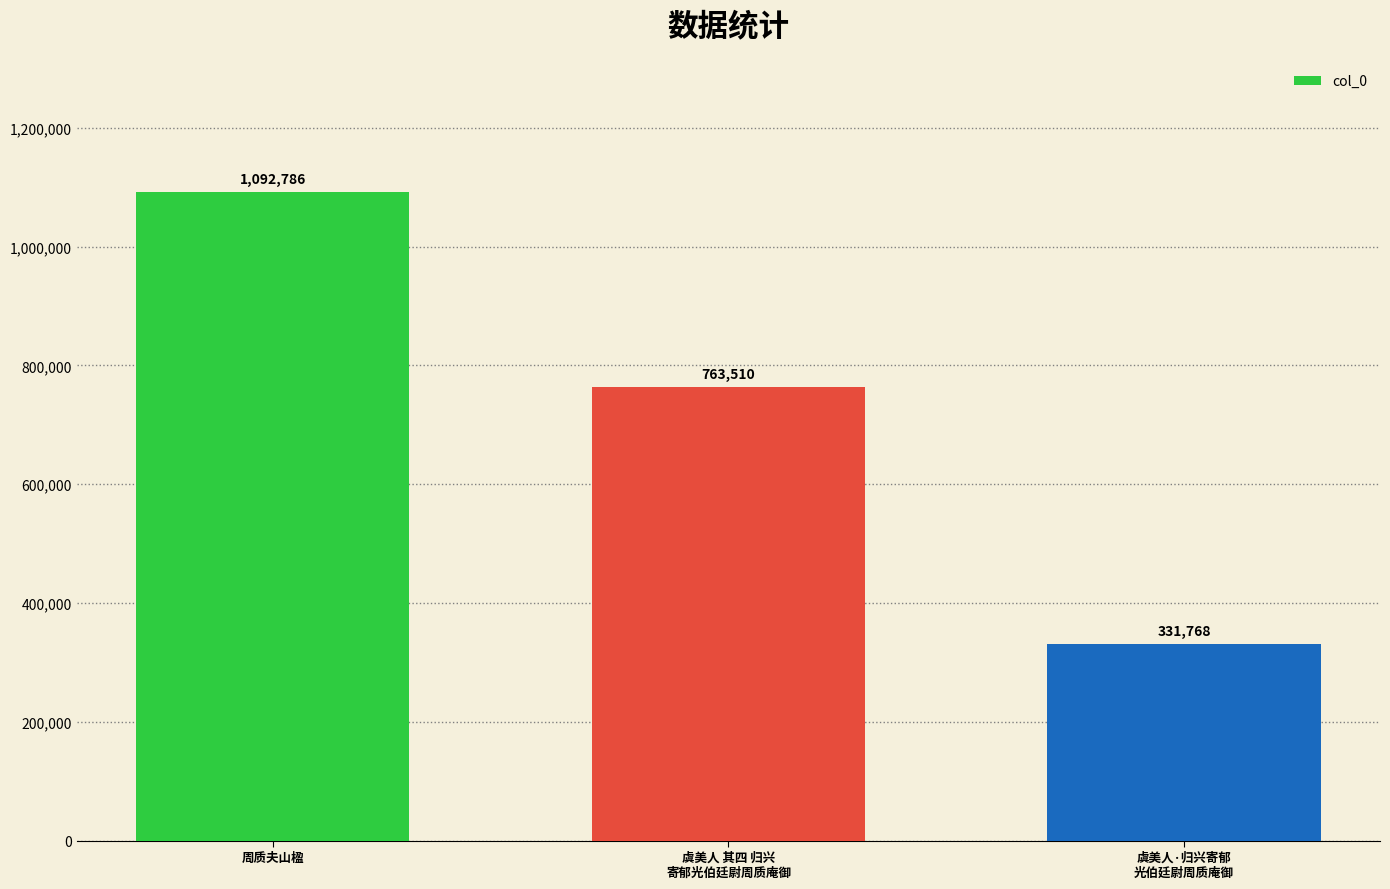

Reading right to left, list all the values displayed in this chart.

331768	763510	1092786